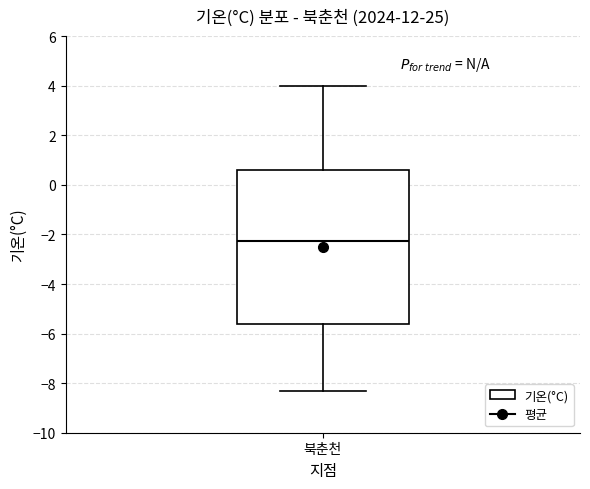

Transcribe this box plot: give where the median line is, the range the box spans, and where the two whiskers end, as read against the y-axis. The values are not printed on the chart, so give them approximately, as read against the axis.

median -2.2, box -5.6 to 0.6, whiskers -8.2 to 4.0